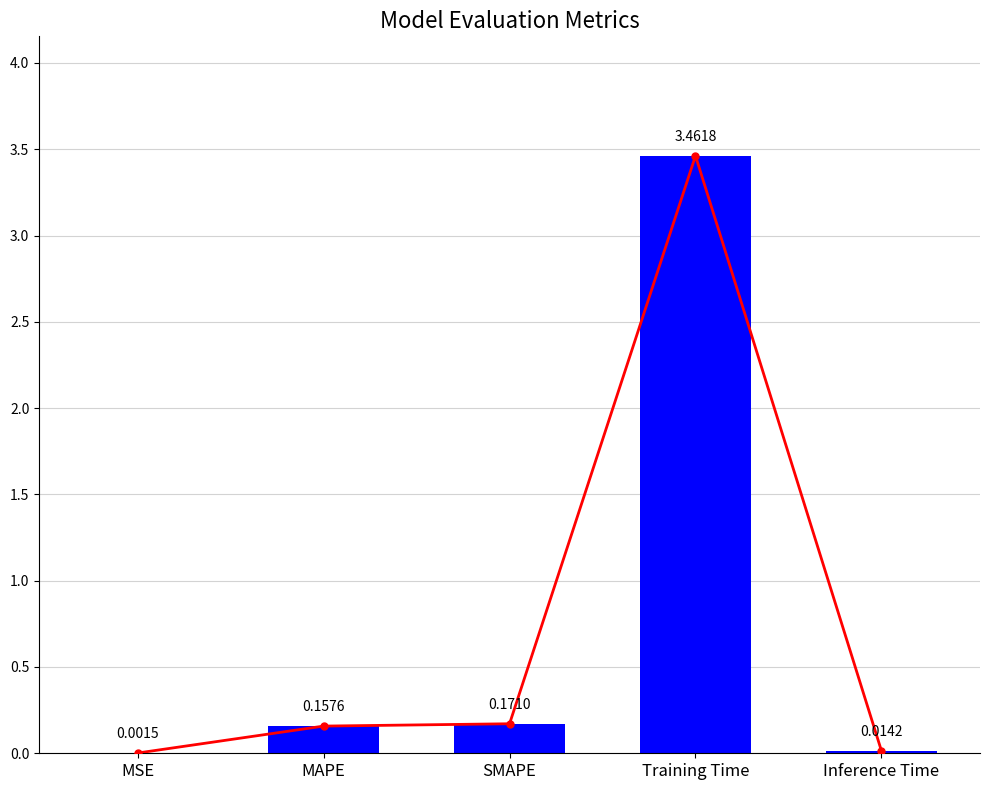

Reading left to right, transcribe all the data shown in this chart.

MSE=0.0	MAPE=0.2	SMAPE=0.2	Training Time=3.5	Inference Time=0.0